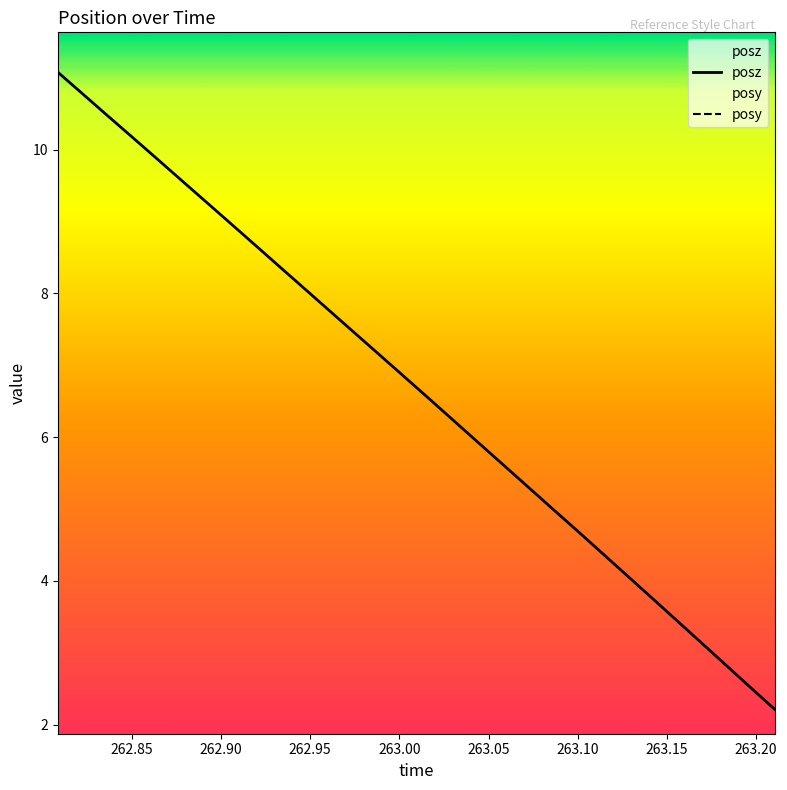

What are all the series names shown in the legend?

posz, posy